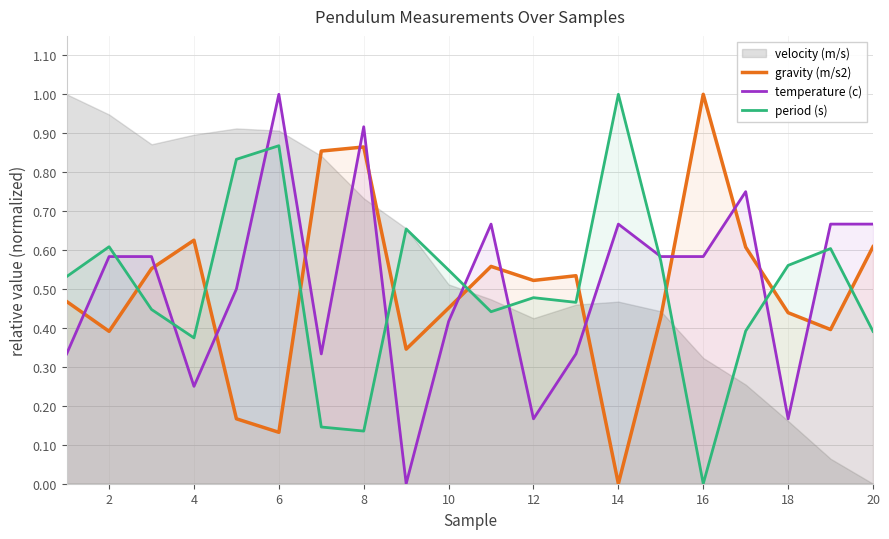

How many intersections are there between period (s) and gravity (m/s2)?

9